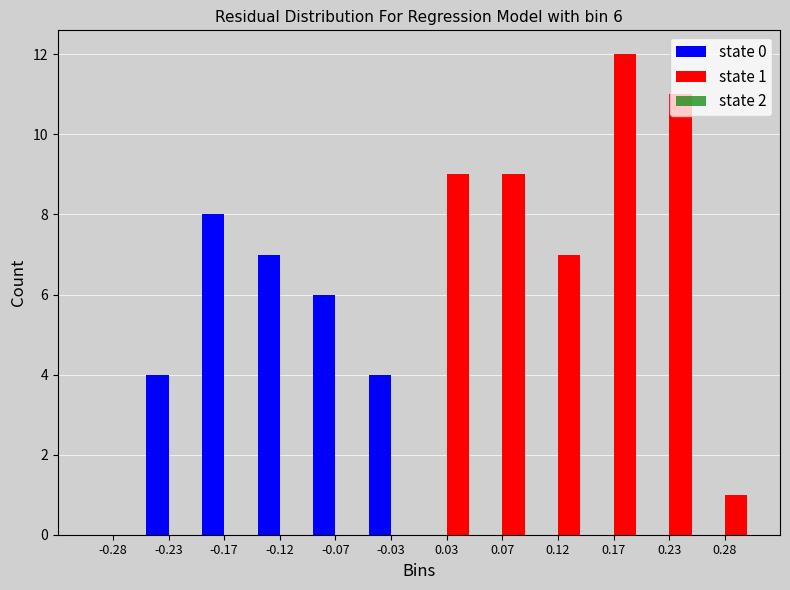

Reading right to left, transcribe all the data shown in this chart.

state 0: 0.28=0	0.23=0	0.17=0	0.12=0	0.07=0	0.03=0	-0.03=4	-0.07=6	-0.12=7	-0.17=8	-0.23=4	-0.28=0
state 1: 0.28=1	0.23=11	0.17=12	0.12=7	0.07=9	0.03=9	-0.03=0	-0.07=0	-0.12=0	-0.17=0	-0.23=0	-0.28=0